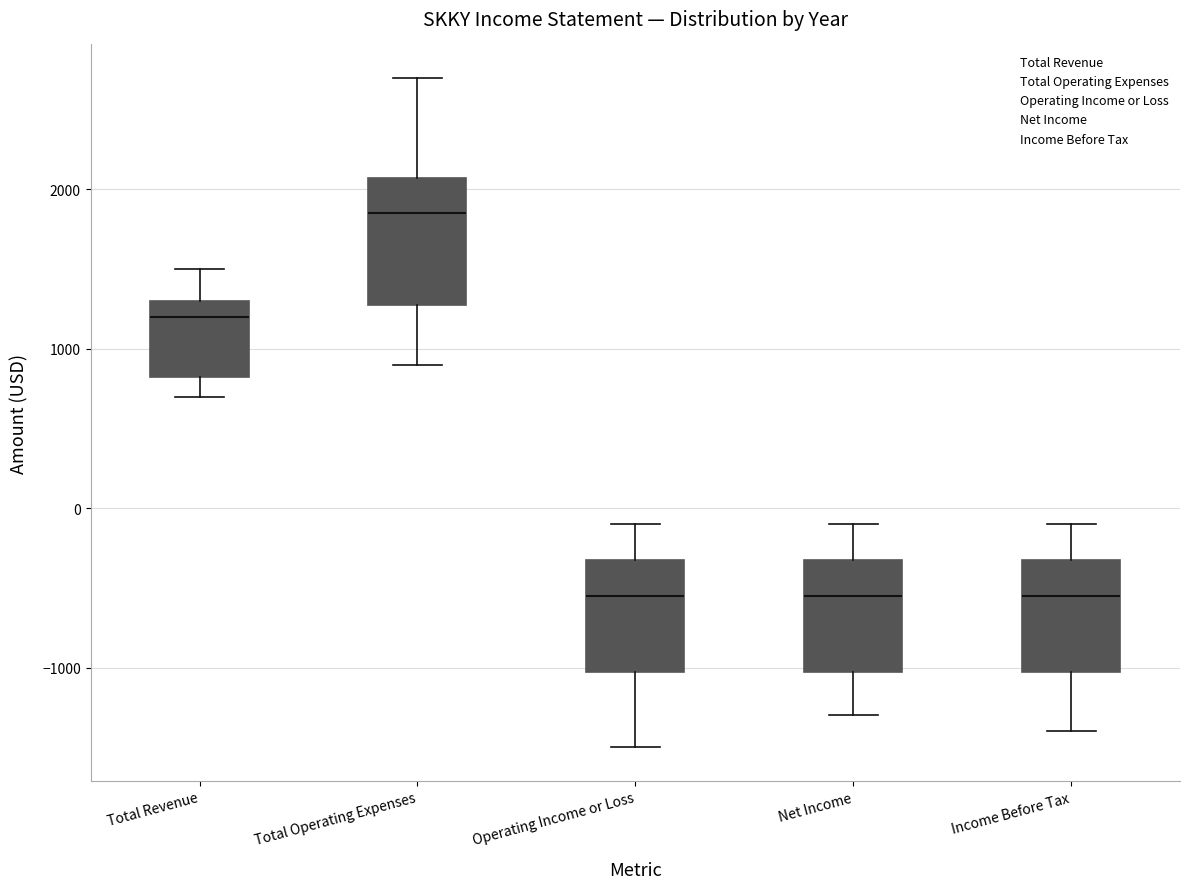

Reading left to right, transcribe this box plot: for each box, give where its median line is, the range the box spans, and where its two whiskers end, as read against the y-axis. The values are not printed on the chart, so give them approximately, as read against the axis.

Total Revenue: median 1200, box 800 to 1300, whiskers 700 to 1500
Total Operating Expenses: median 1900, box 1300 to 2100, whiskers 900 to 2700
Operating Income or Loss: median -500, box -1000 to -300, whiskers -1500 to -100
Net Income: median -500, box -1000 to -300, whiskers -1300 to -100
Income Before Tax: median -500, box -1000 to -300, whiskers -1400 to -100